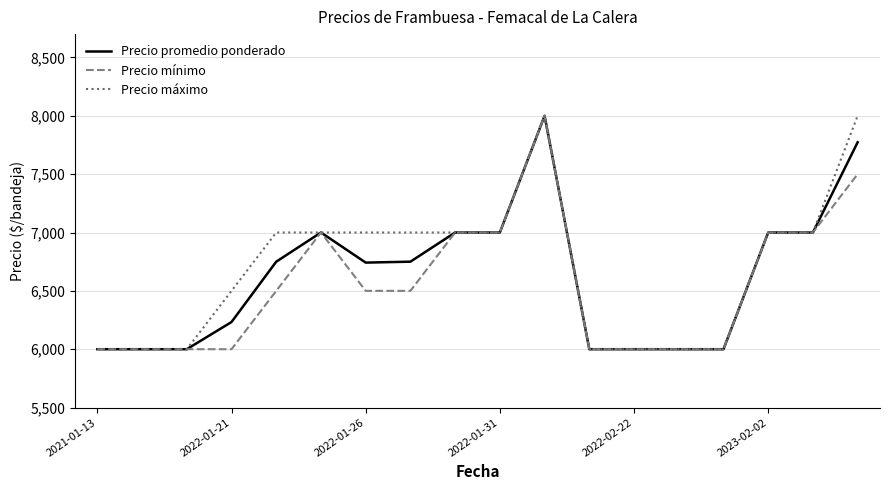

What is the smallest value displayed?

6000